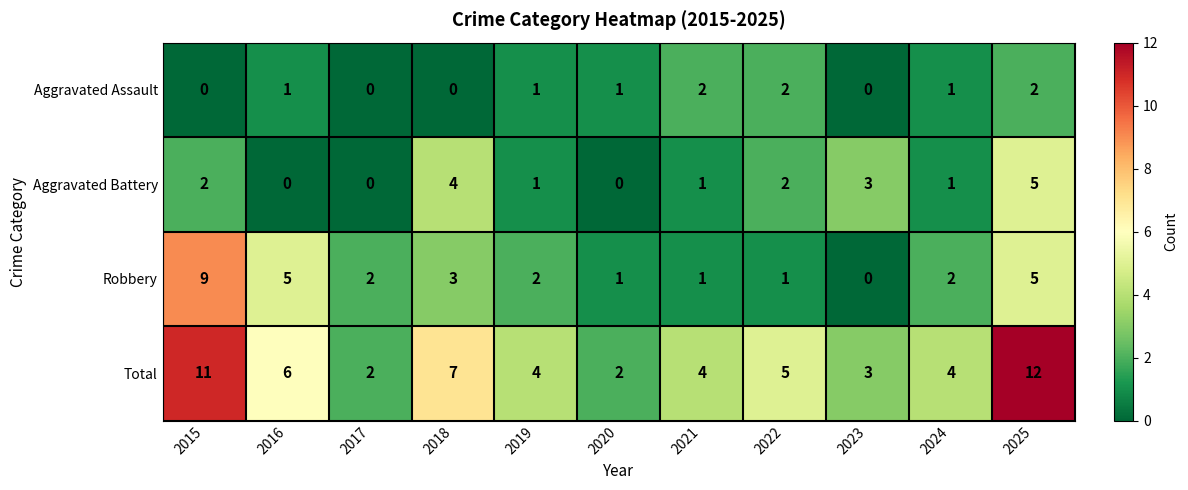

How many series are shown in this chart?

4